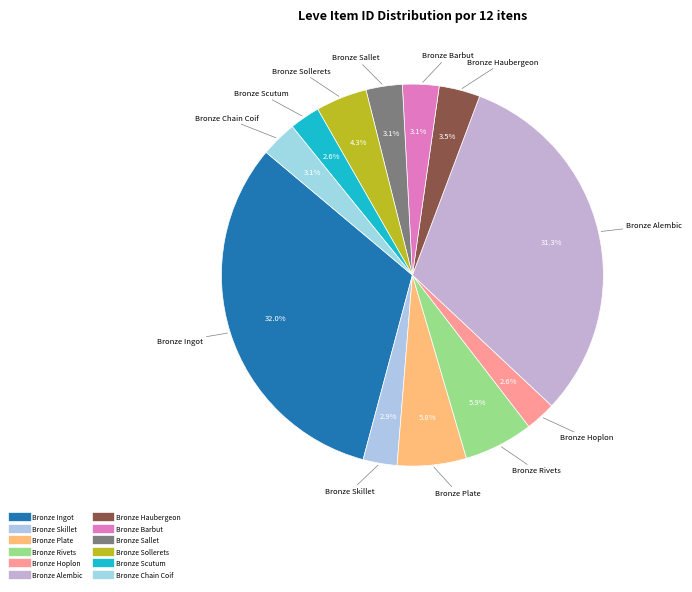

How many segments does this pie chart have?

12